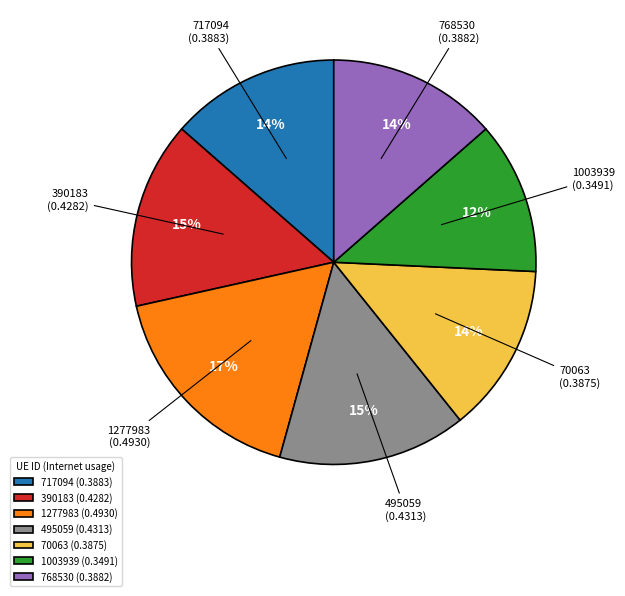

Does 768530 account for over 50% of the chart?

No